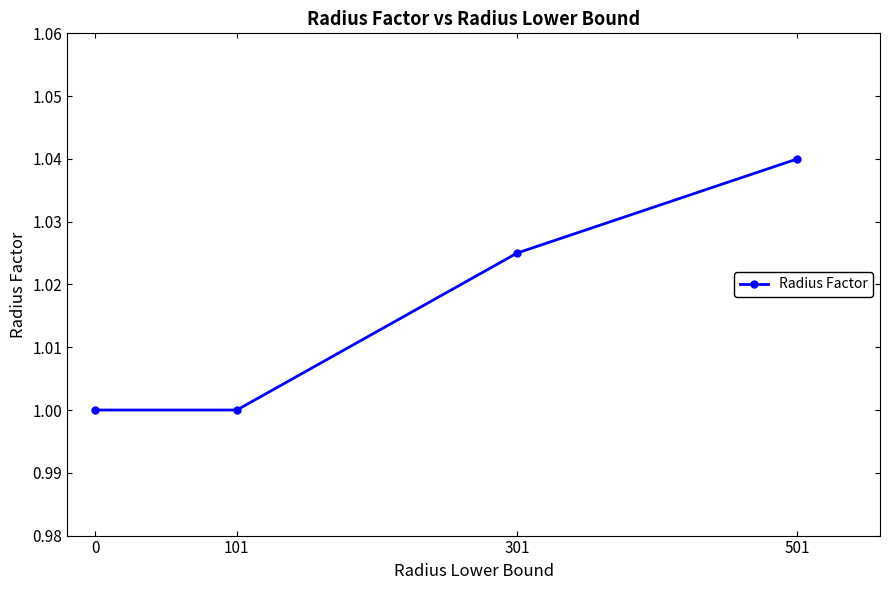

Which label corresponds to the largest value in the chart?

501